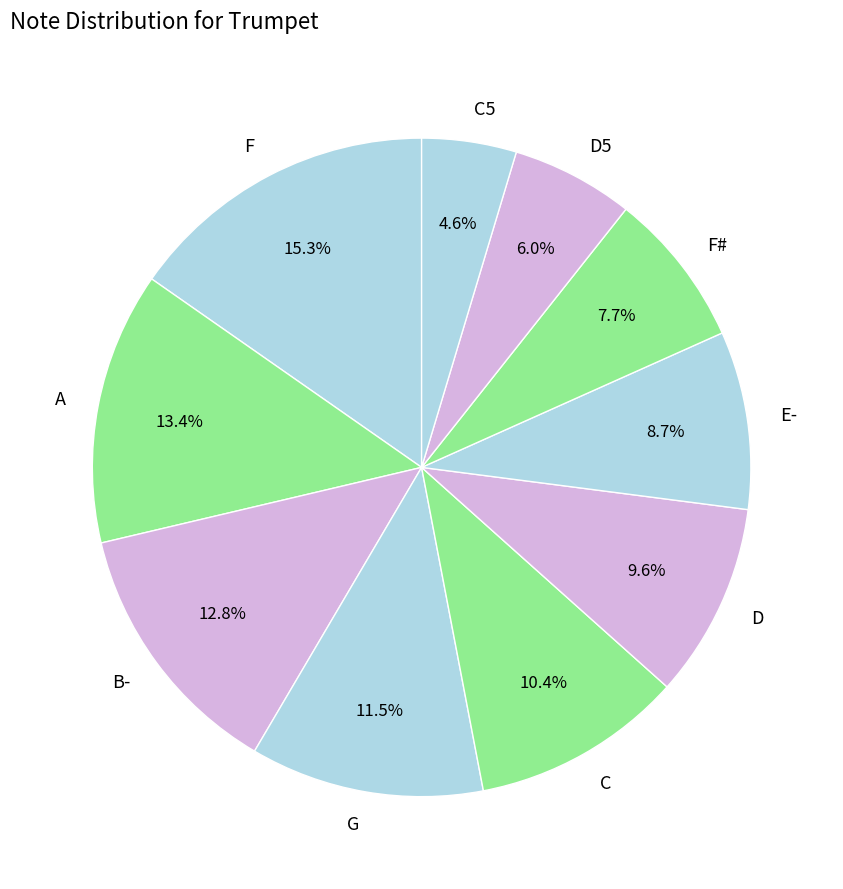

The E- slice represents 9% of the pie. True or false?

True